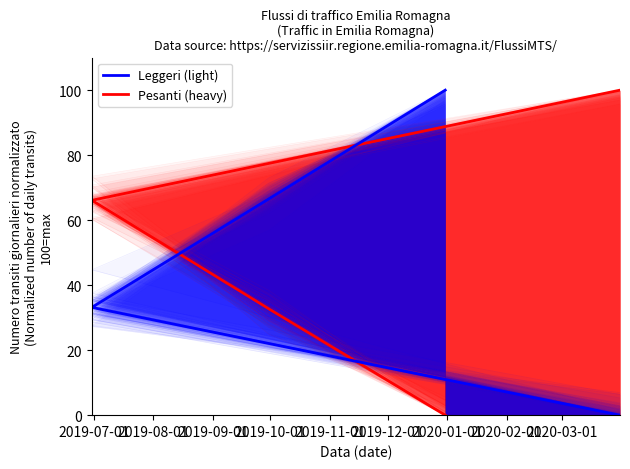

True or false: Leggeri (light) and Pesanti (heavy) intersect in this chart.

True